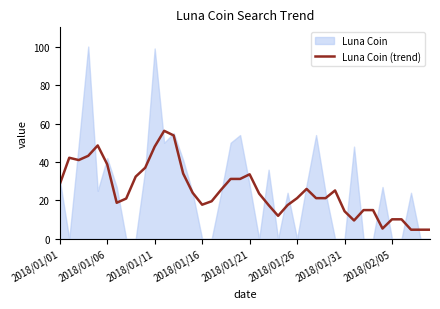

What is the approximate value at 36?

10.2